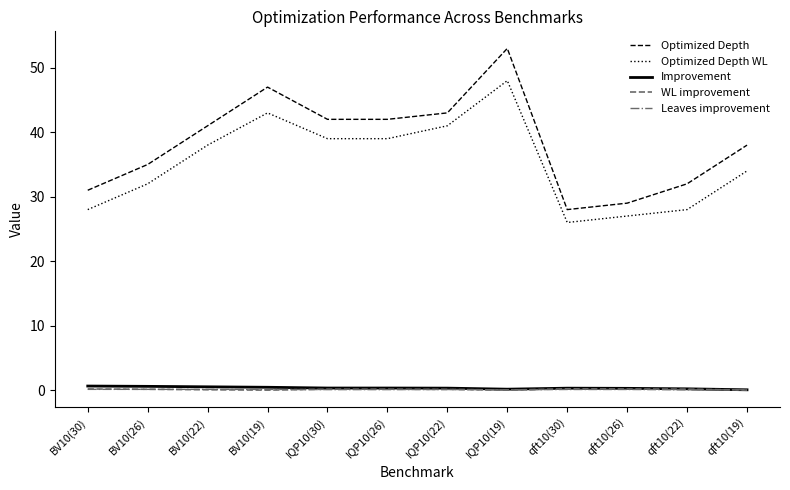

True or false: WL improvement has a value of 0.2 at BV10(30).

True